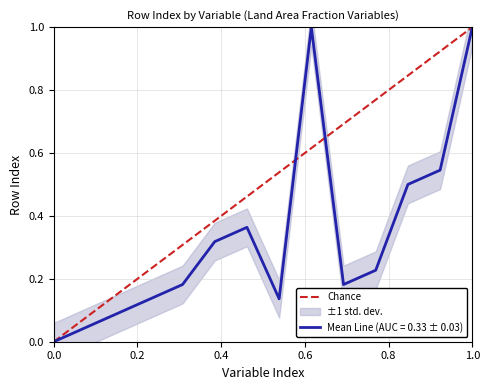

The value at 1.0 is 2. True or false?

False